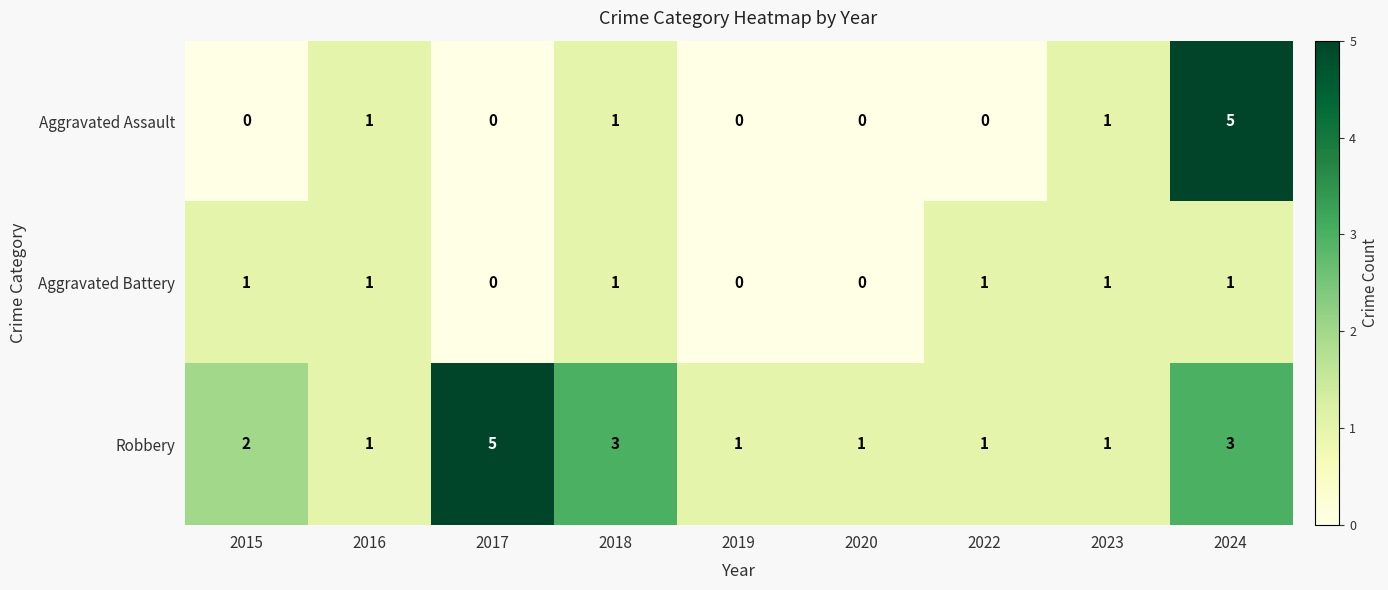

Reading right to left, transcribe all the data shown in this chart.

Aggravated Assault: 5	1	0	0	0	1	0	1	0
Aggravated Battery: 1	1	1	0	0	1	0	1	1
Robbery: 3	1	1	1	1	3	5	1	2